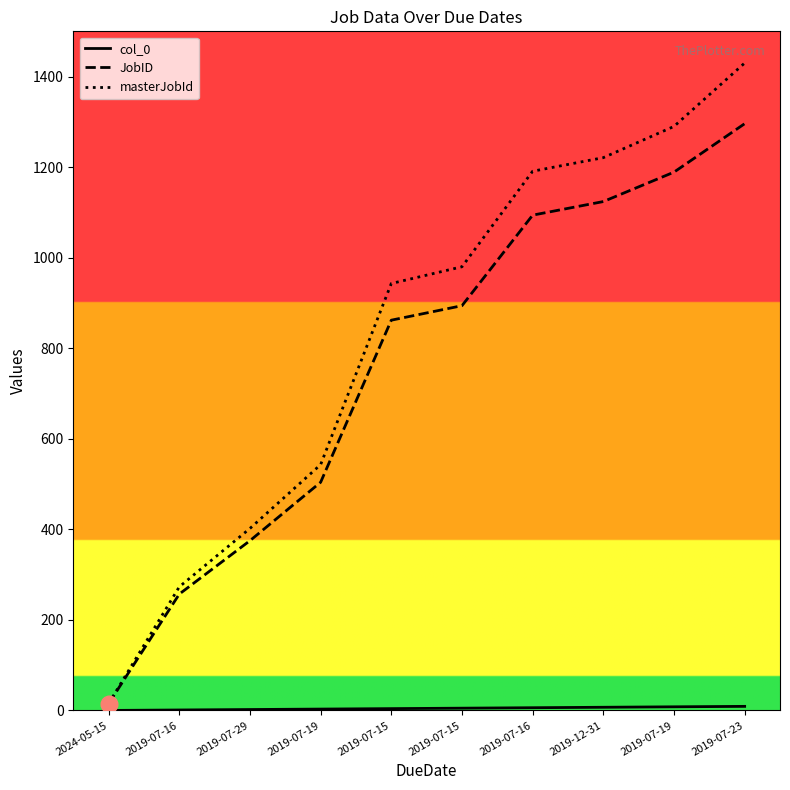

Between 2019-07-19 and 2019-07-15, which series saw the biggest shift?

masterJobId